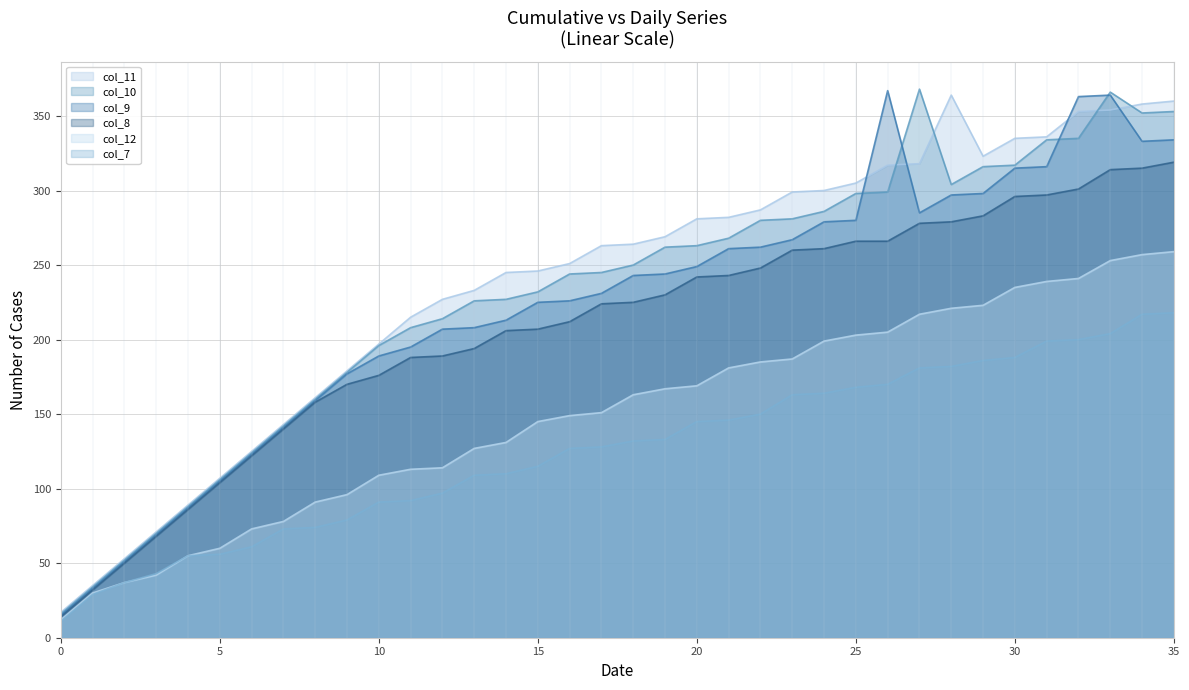

Between 0 and 31, which series saw the biggest shift?

col_11